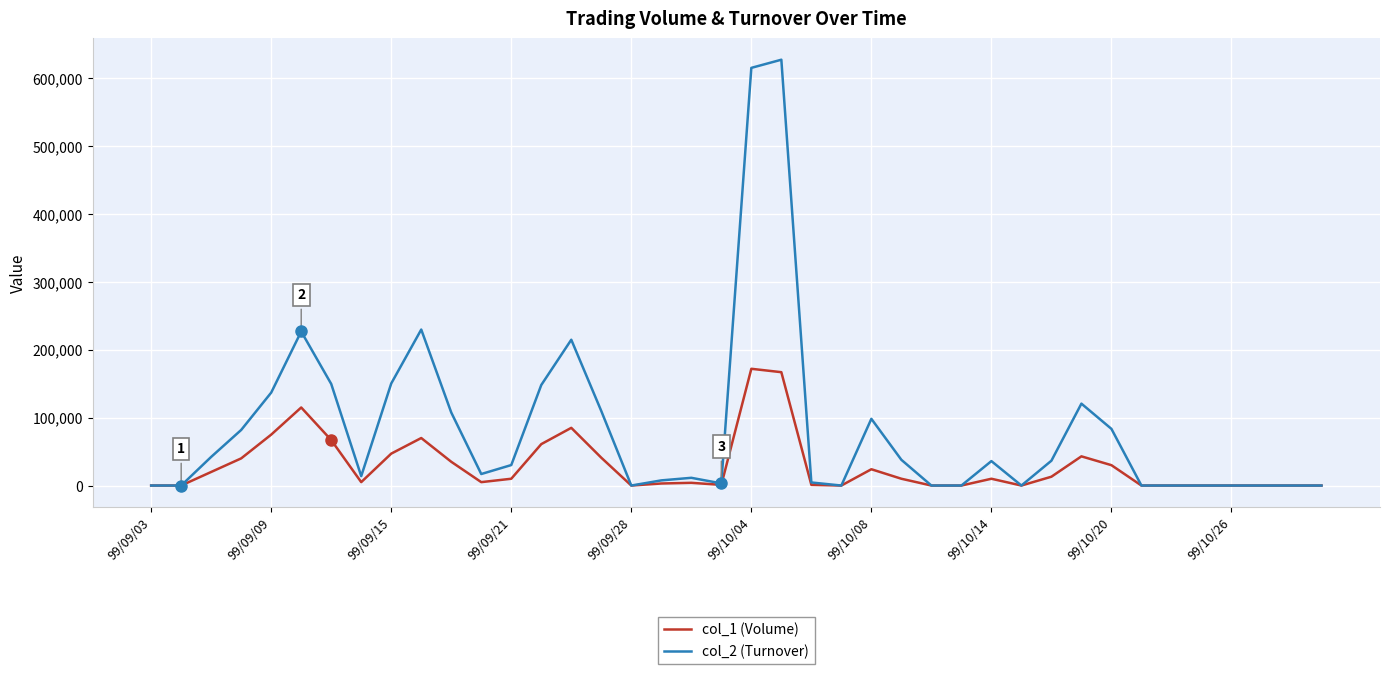

List the series in order of their overall mean, highest first.

col_2 (Turnover), col_1 (Volume)